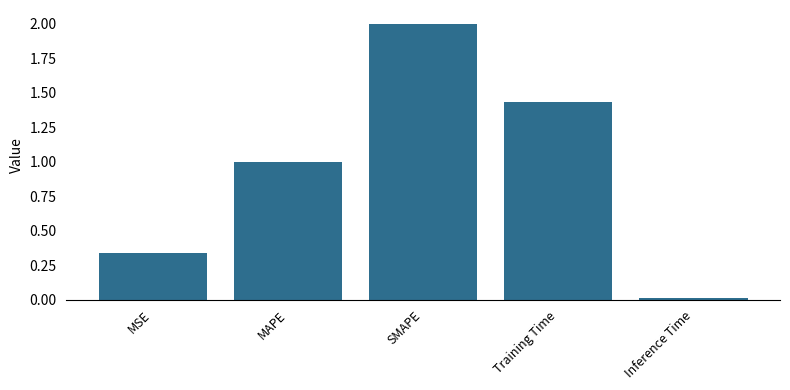

What is the maximum value shown in the chart?

2.0